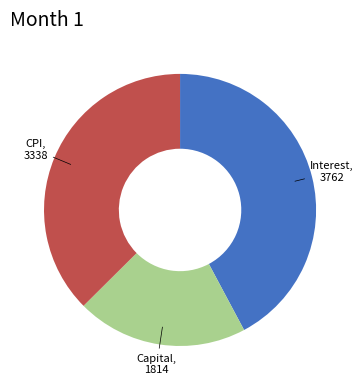

Does any single category account for the majority?

No